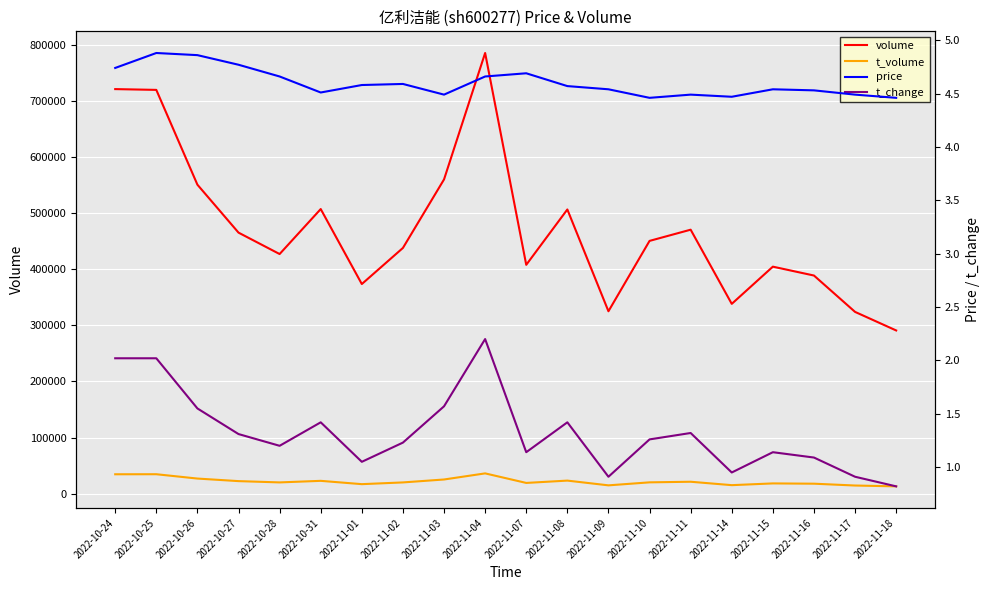

Between 2022-11-18 and 2022-11-11, which is larger?

2022-11-11